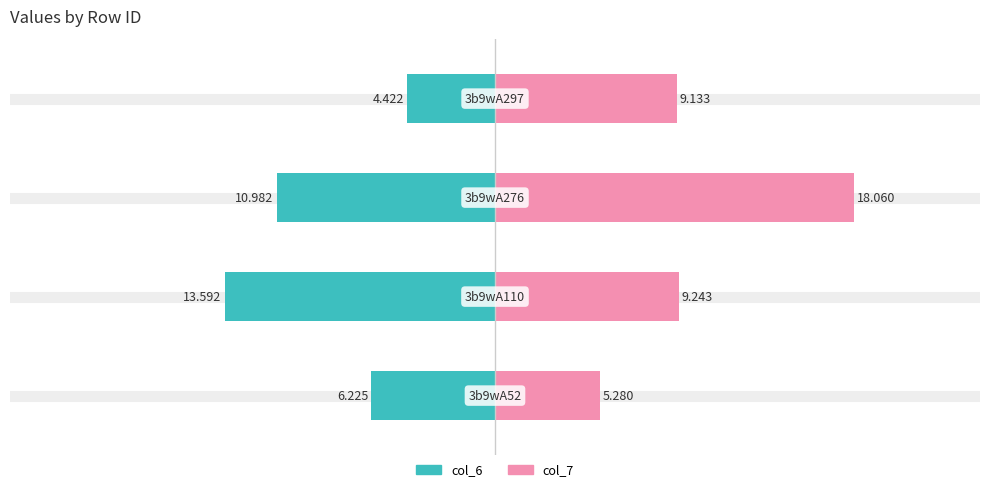

What is the value of the col_6 bar at the 2nd from the left?

-13.6